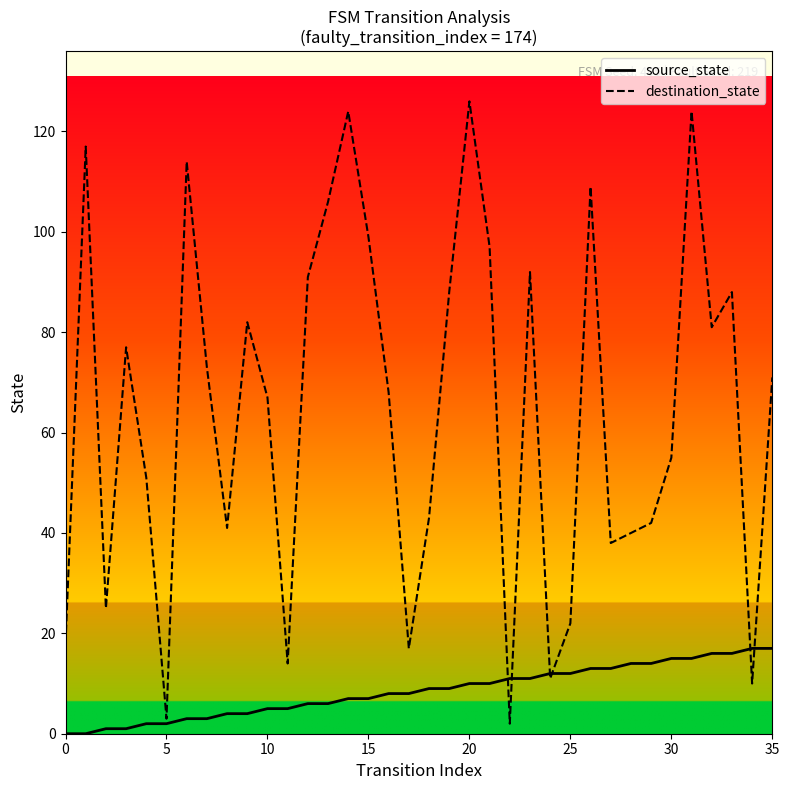

Which series ends up on top after the final intersection of source_state and destination_state?

destination_state